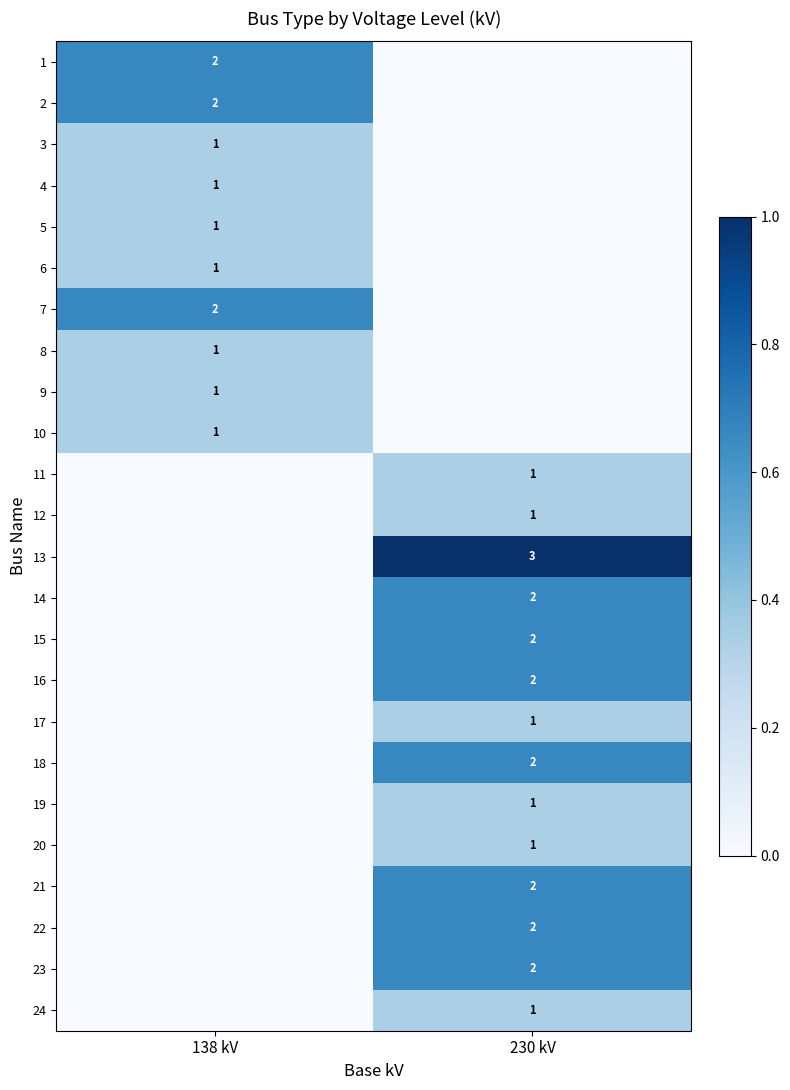

The value of 16 at 230 kV is 2. True or false?

True